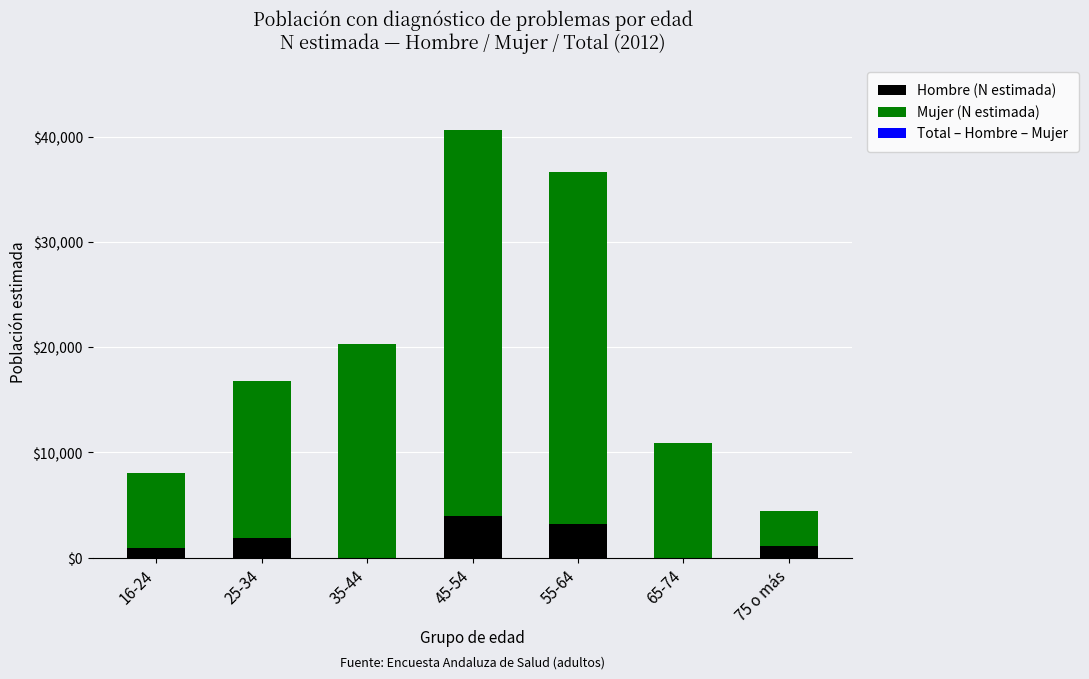

Count the Hombre (N estimada) values in the range 0 to 3159.

6